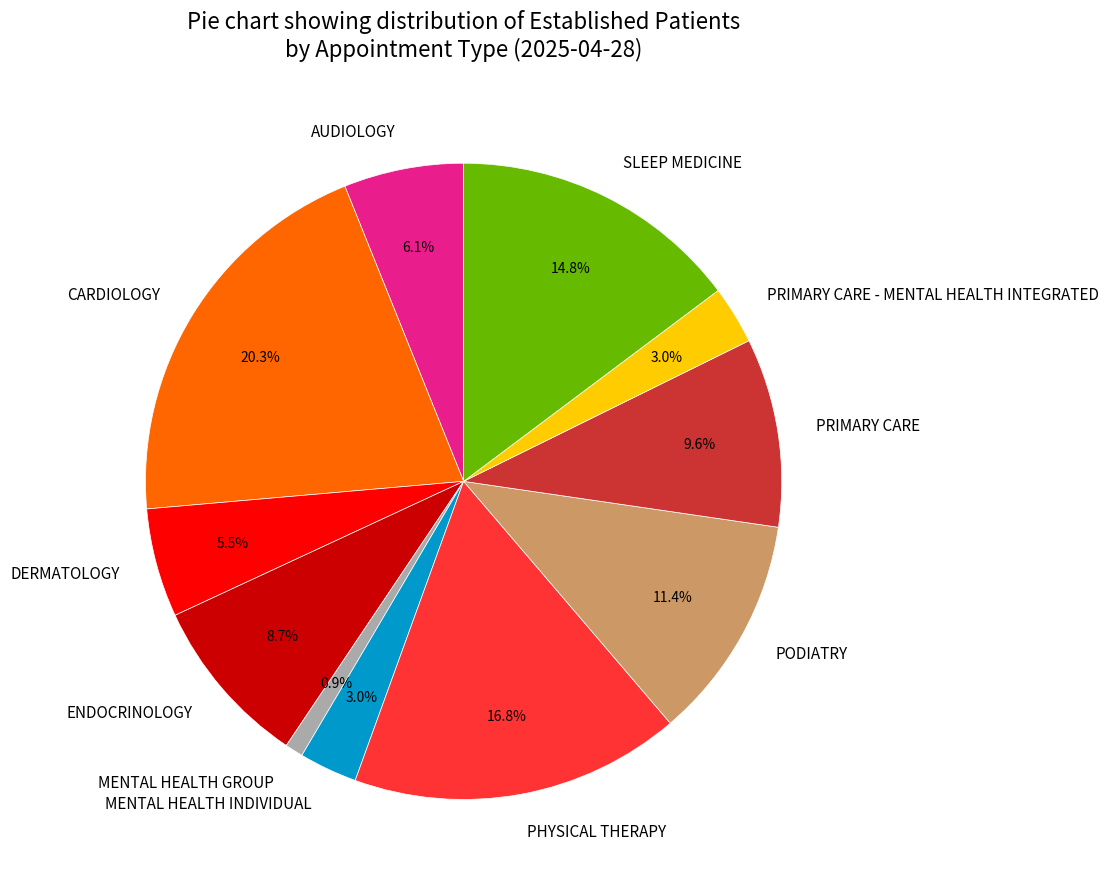

Combined, do AUDIOLOGY and MENTAL HEALTH INDIVIDUAL account for over 50%?

No